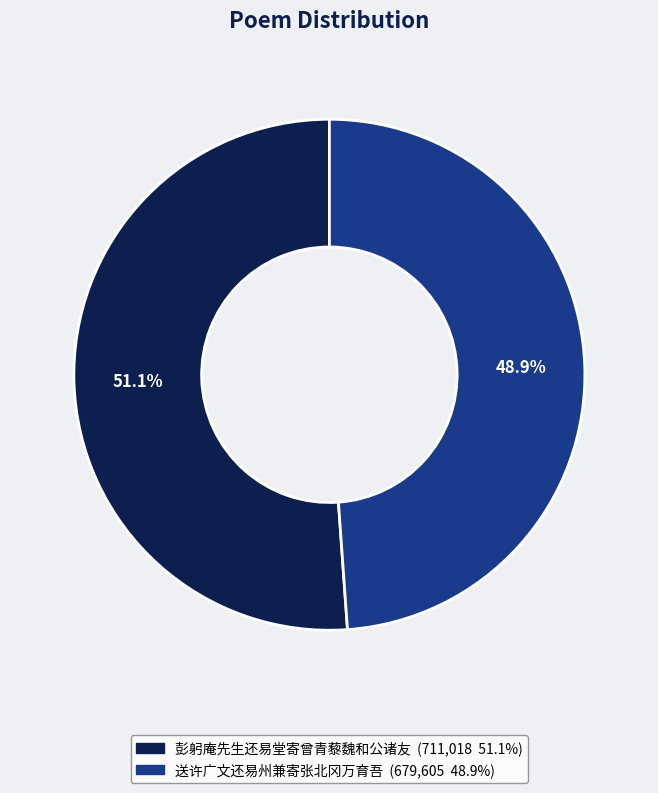

Combined, what portion of the pie is 彭躬庵先生还易堂寄曾青藜魏和公诸友 and 送许广文还易州兼寄张北冈万育吾?

100.0%